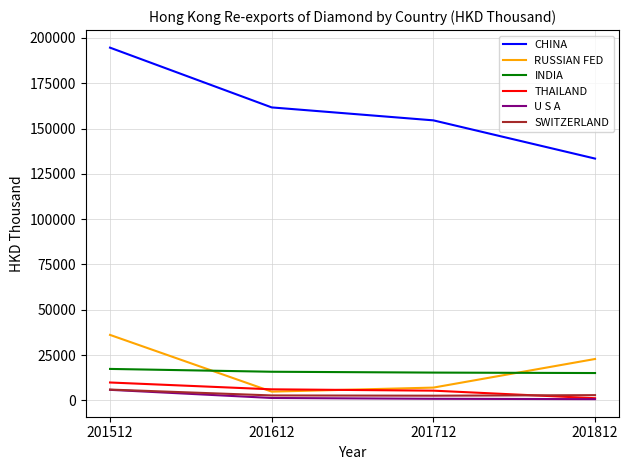

True or false: CHINA has a value of 154542.5 at 201712.

True